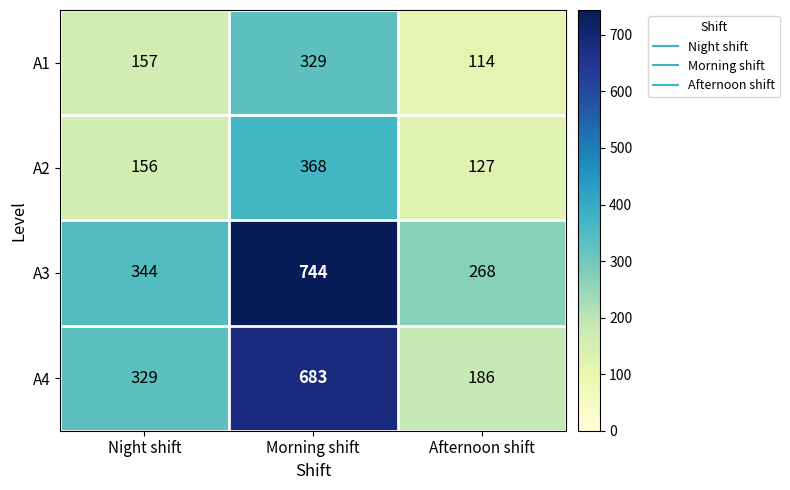

Which series changed the most between Night shift and Morning shift?

A3